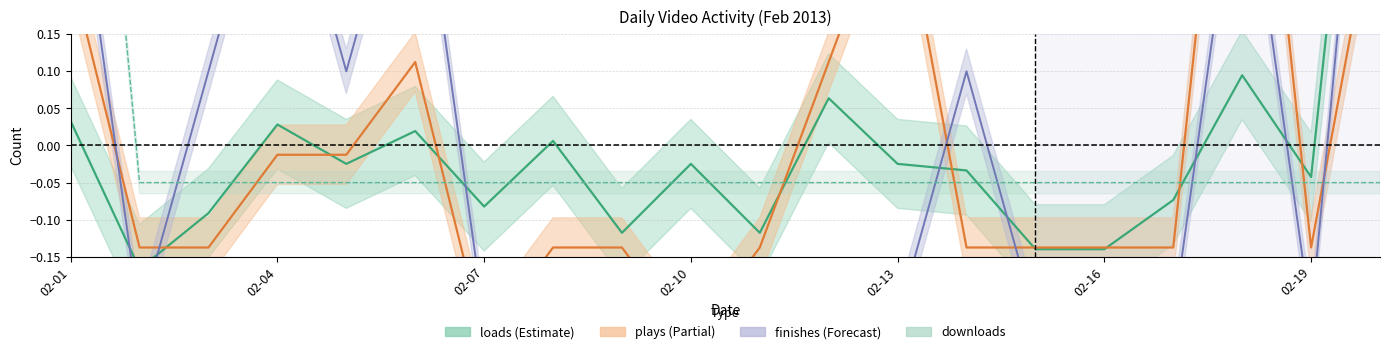

Which category has the lowest value across all series?

02-07